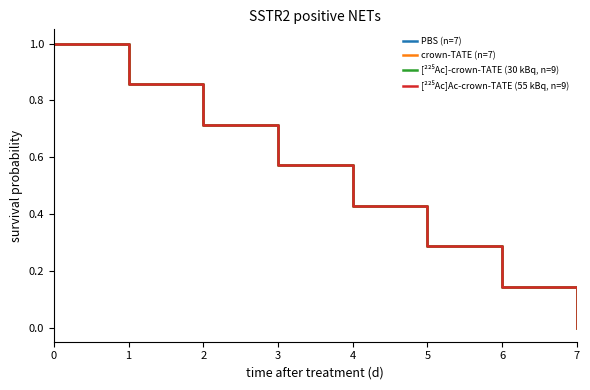

The [²²⁵Ac]Ac-crown-TATE (55 kBq, n=9) series shows 0.4 at 3. True or false?

False